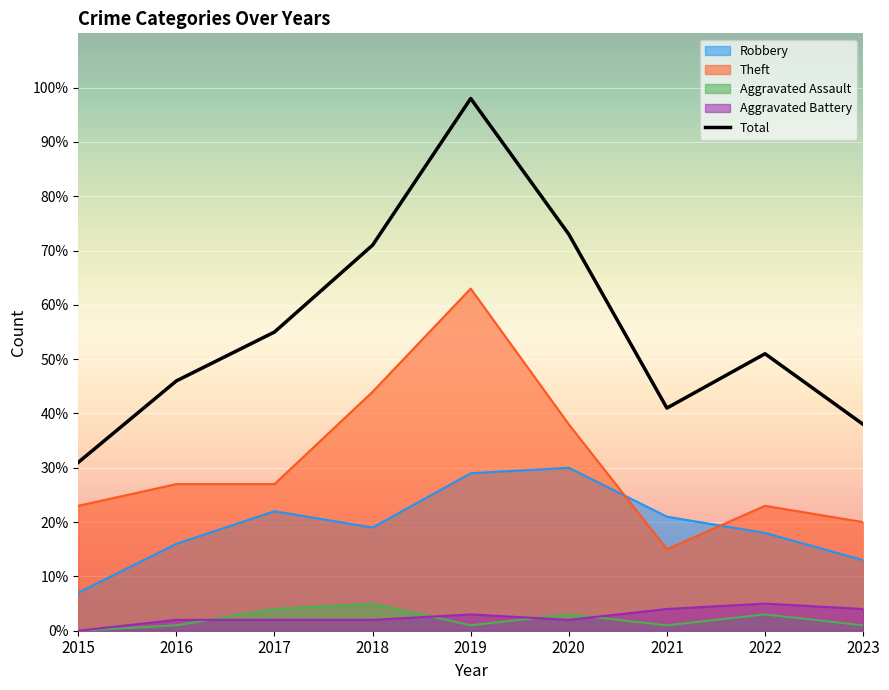

Is it true that Aggravated Assault equals 1 at 2020?

False